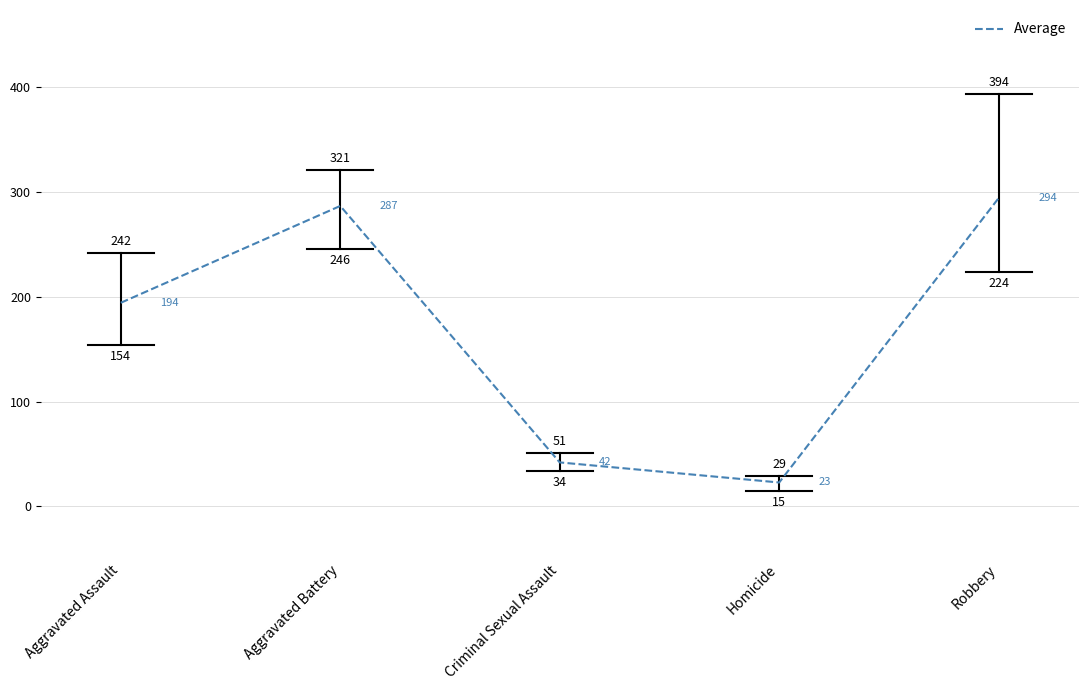

What position from the right is Aggravated Battery?

4